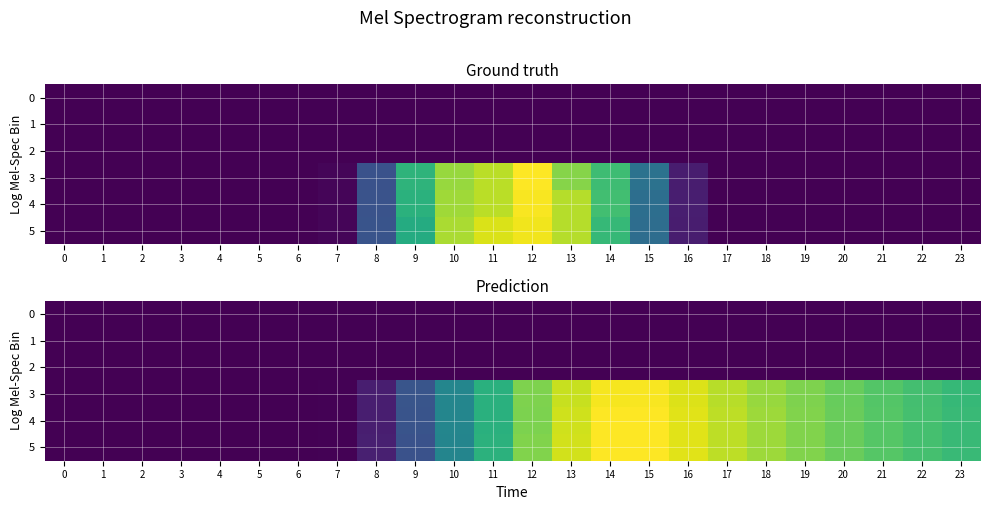

Rank the series by their maximum value, from lowest to highest.

0, 1, 2, 3, 5, 4